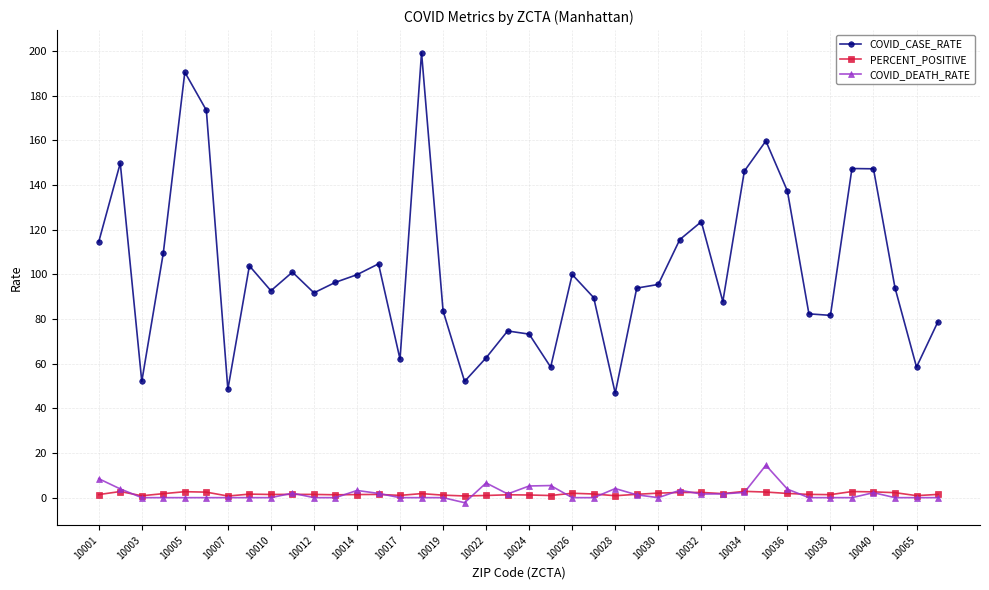

List the series in order of their peak value, lowest first.

PERCENT_POSITIVE, COVID_DEATH_RATE, COVID_CASE_RATE